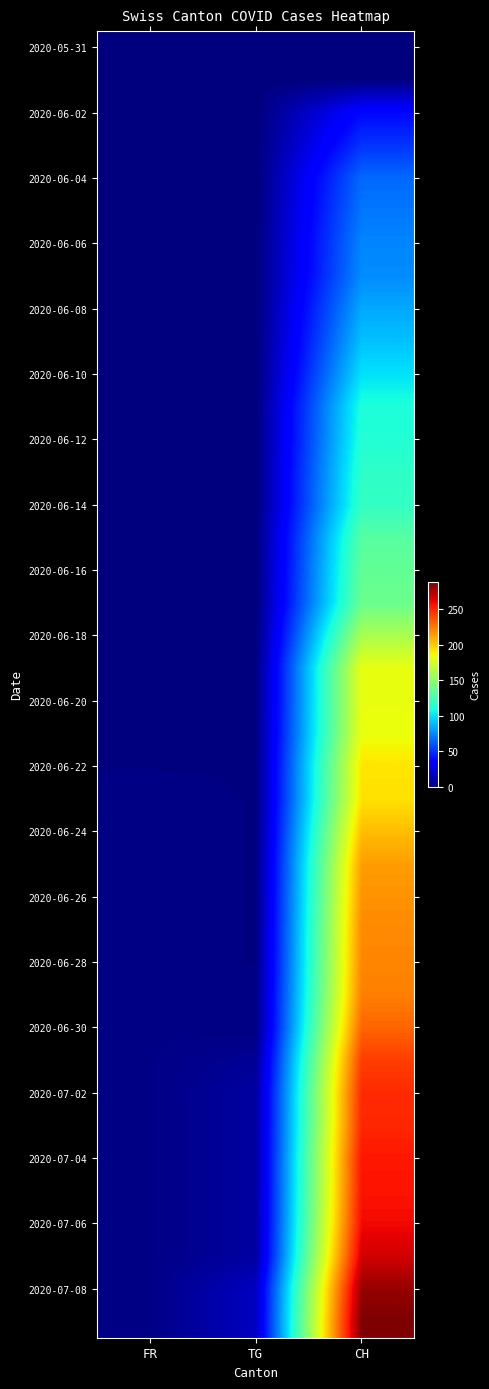

Which has a higher value, TG or CH?

TG